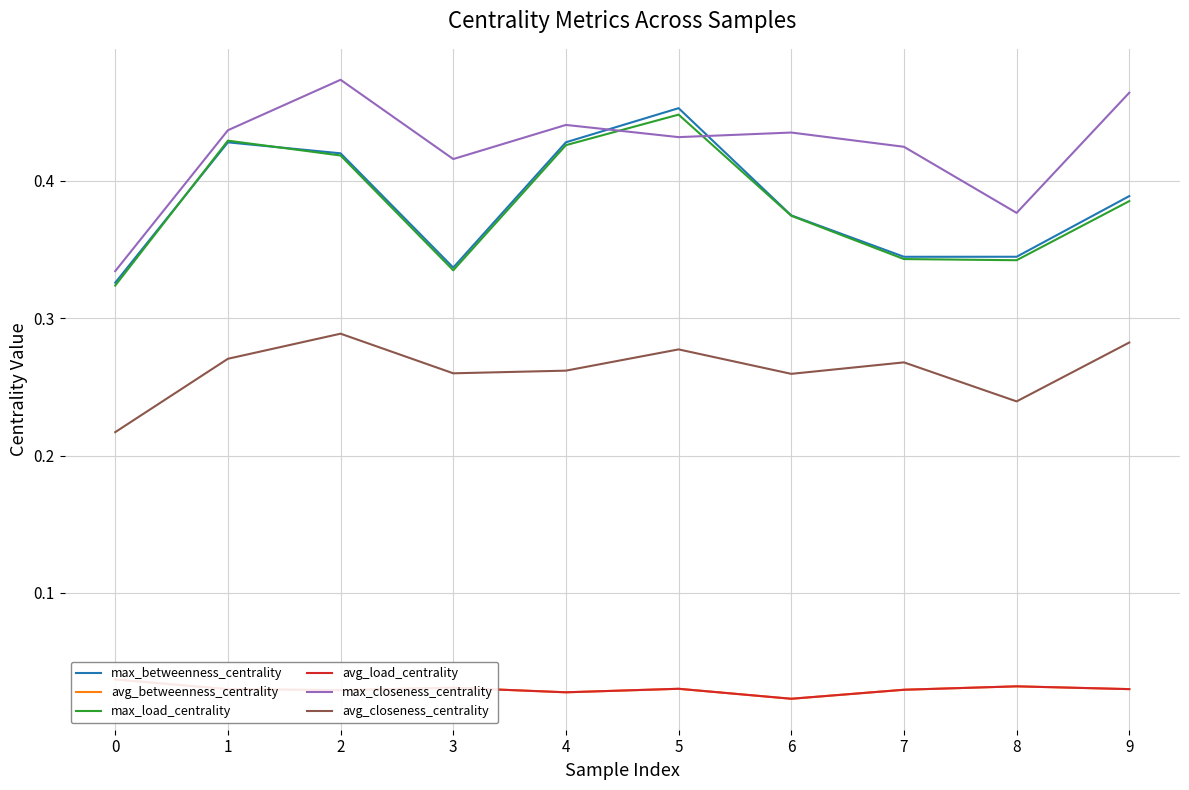

What is the difference between the max_closeness_centrality values at 0 and 1?

0.1